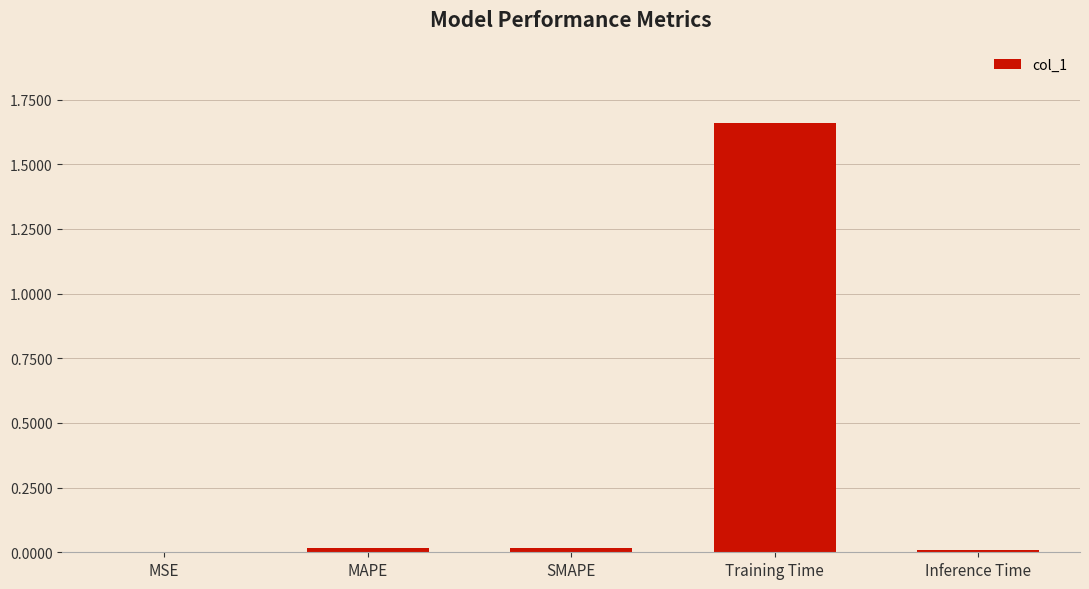

At which category does the chart reach its peak across all series?

Training Time